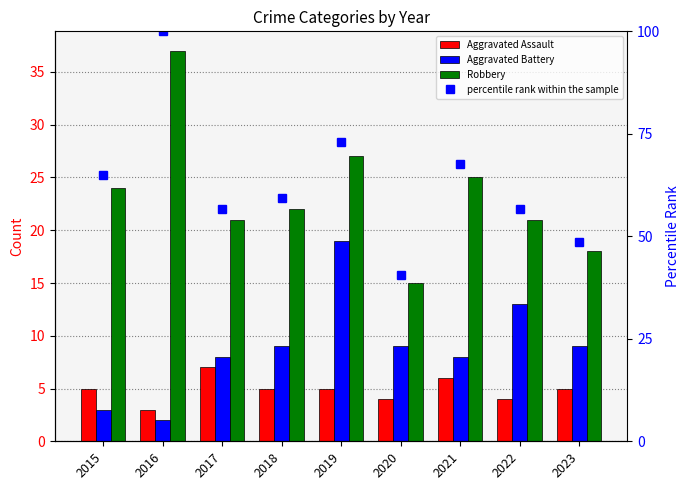

What is the value of the Aggravated Assault bar at the 5th from the left?

5.0